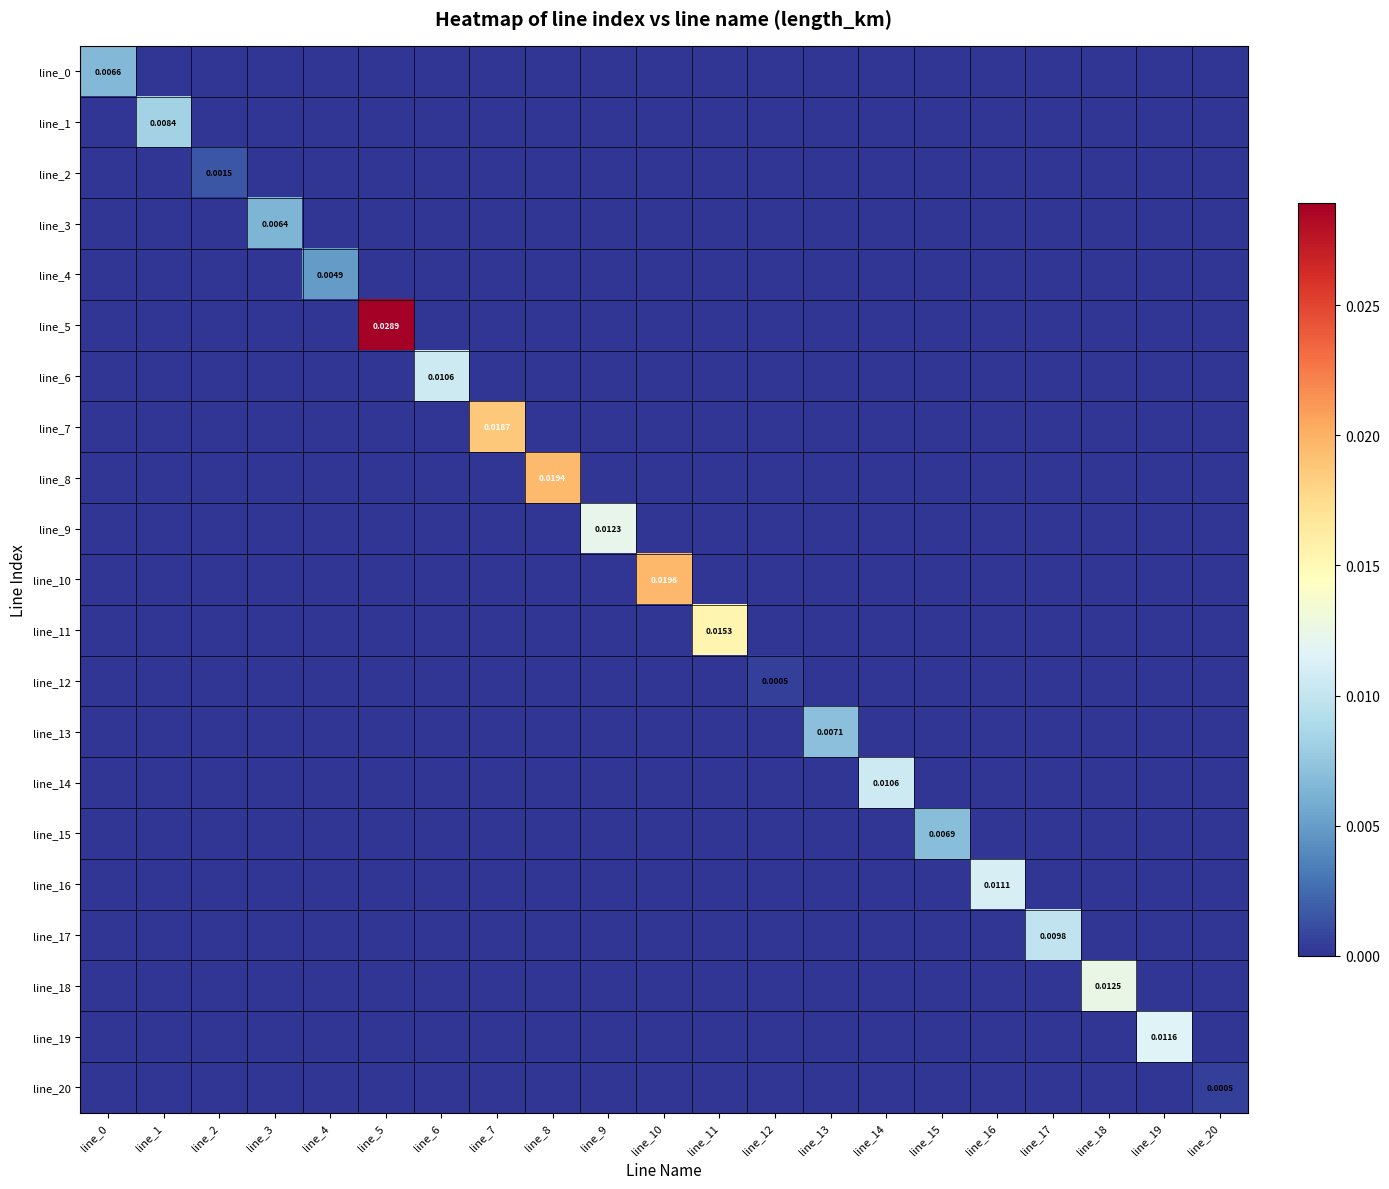

Is it true that line_10 equals 0.0 at line_14?

True